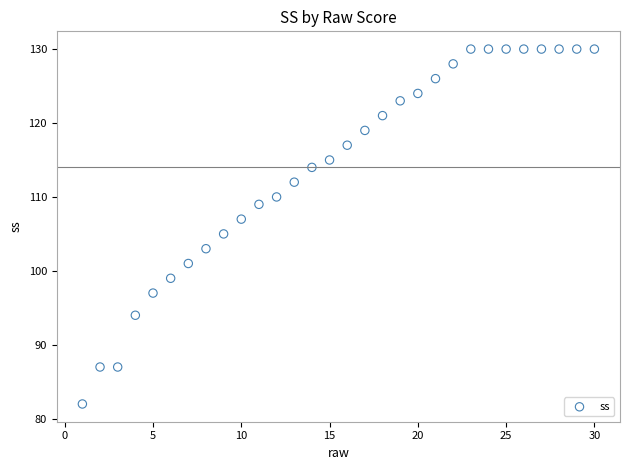

What is the range of Y values (max minus min)?

48